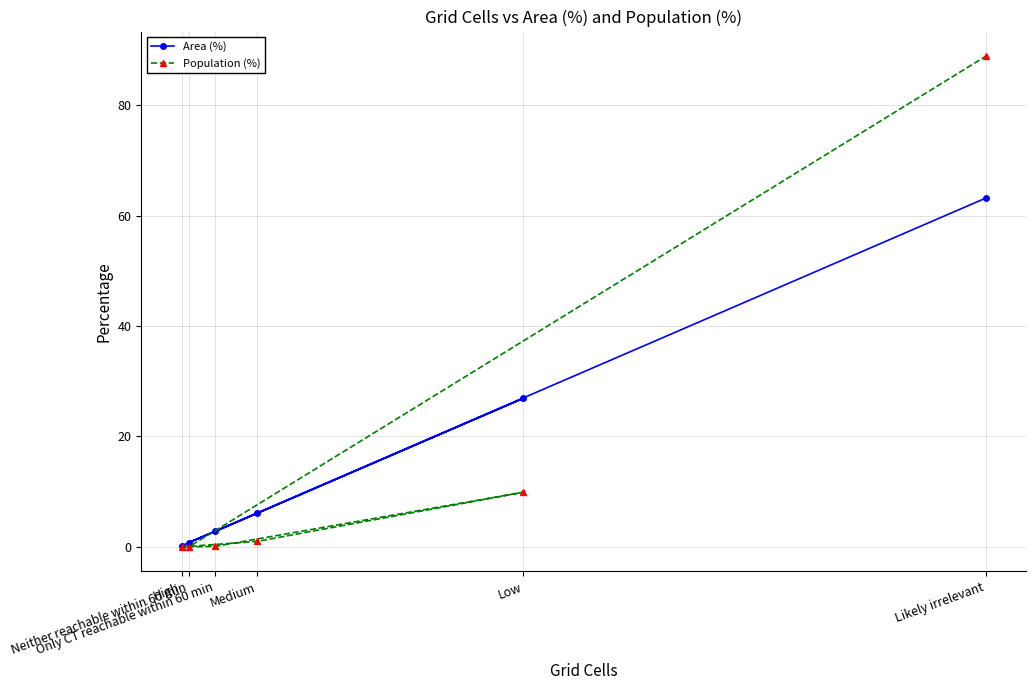

Reading left to right, what are all the values shown in this chart?

Area (%): 0.2	6.1	26.9	2.8	0.8	63.2
Population (%): 0.0	1.0	9.9	0.1	0.0	88.9